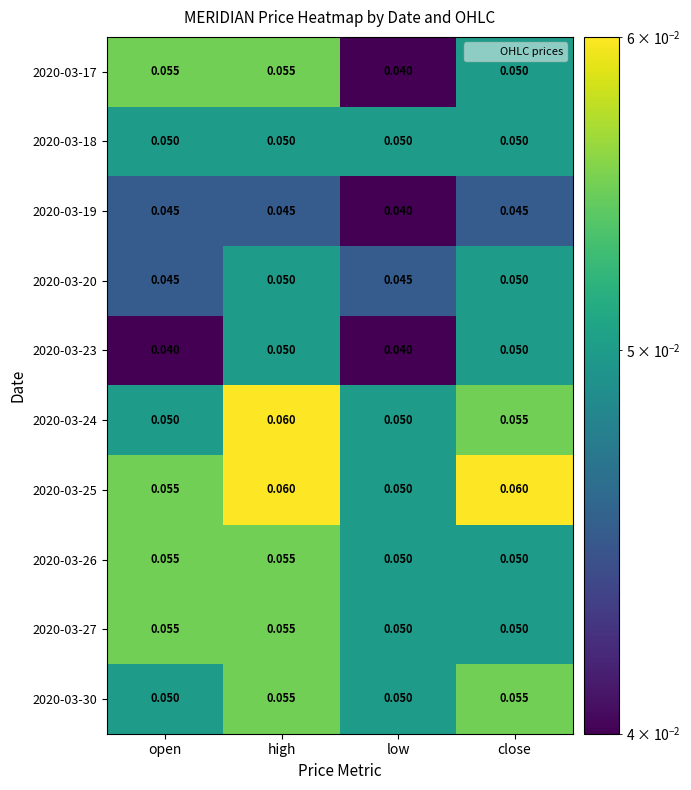

At which category is the sum across all series the highest?

high